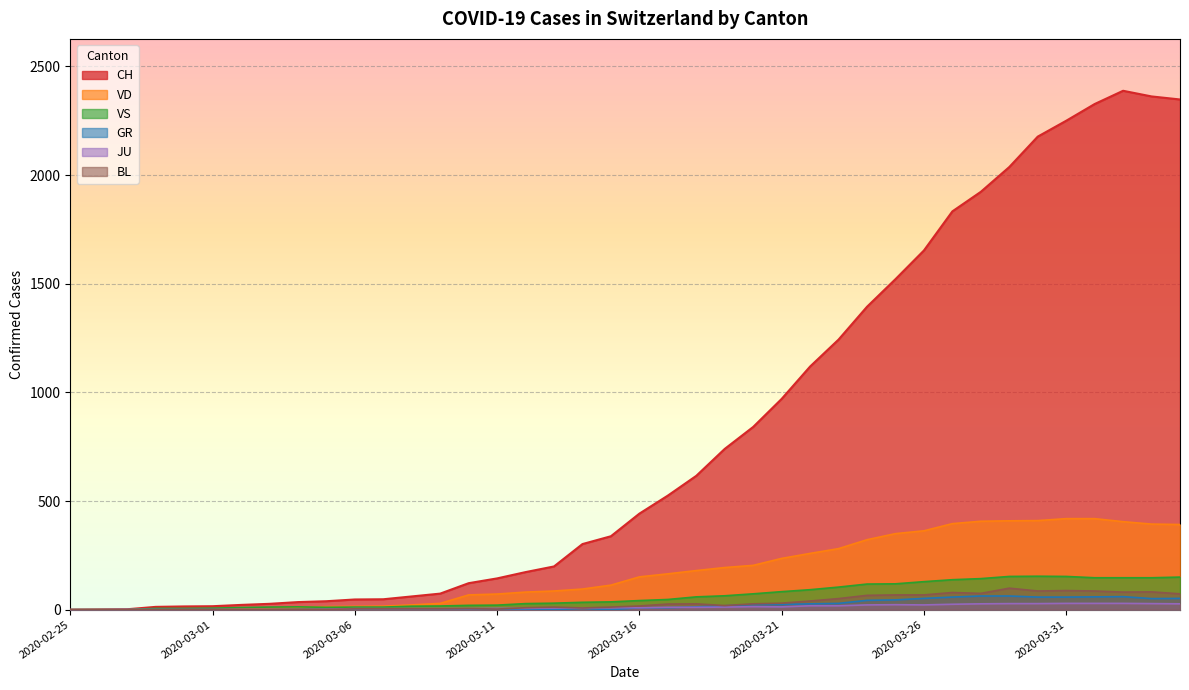

What is the difference between the maximum and minimum values in the VS series?

154